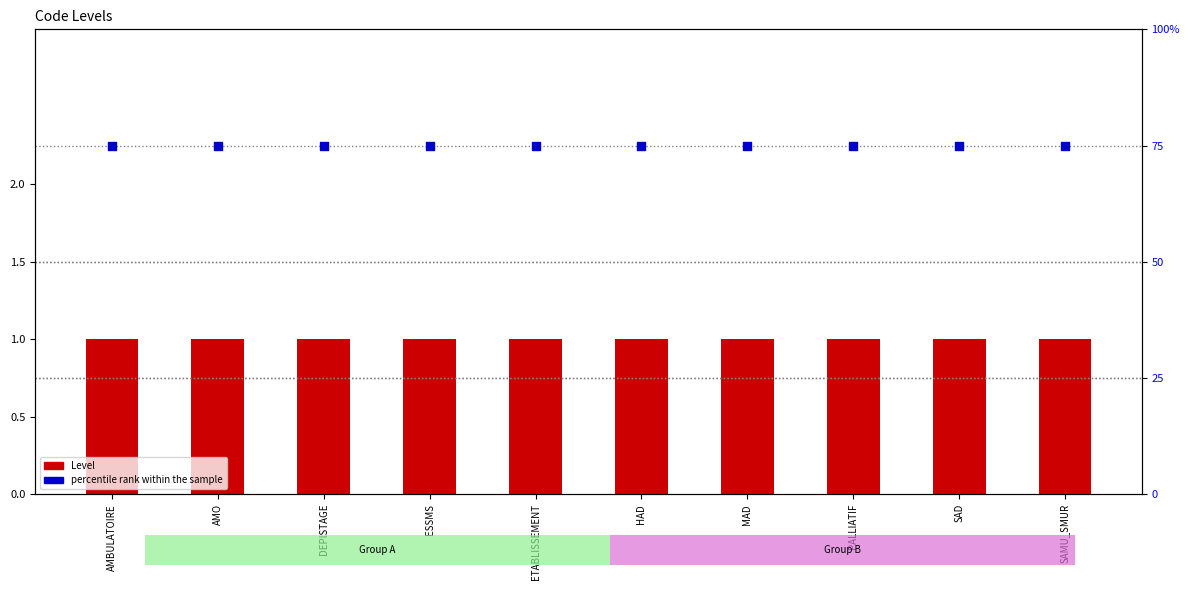

What are all the series names shown in the legend?

Level, percentile rank within the sample